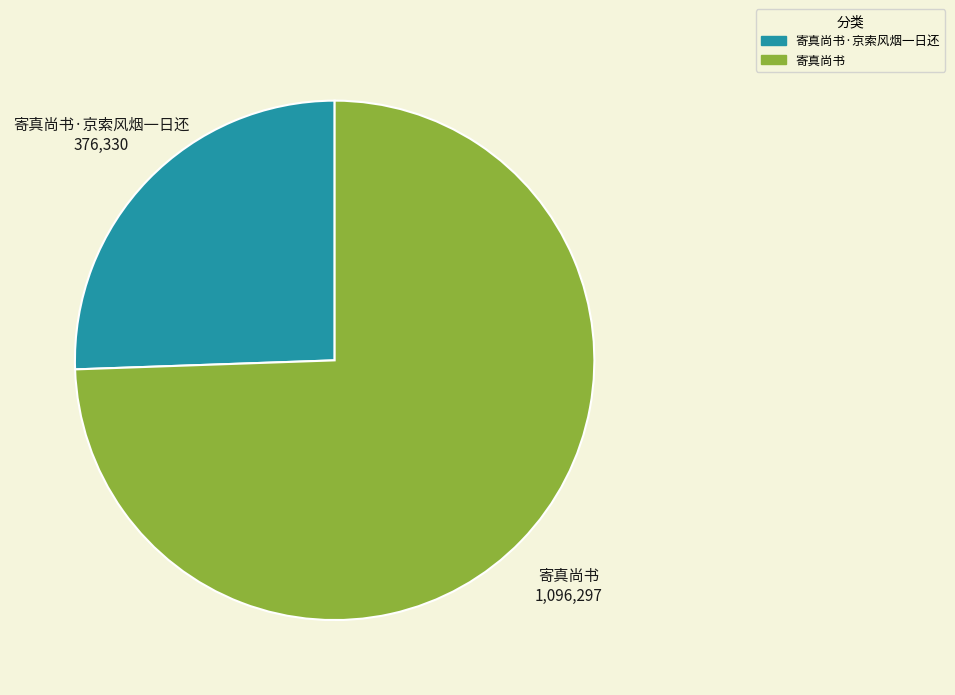

Which slice is the smallest?

寄真尚书·京索风烟一日还